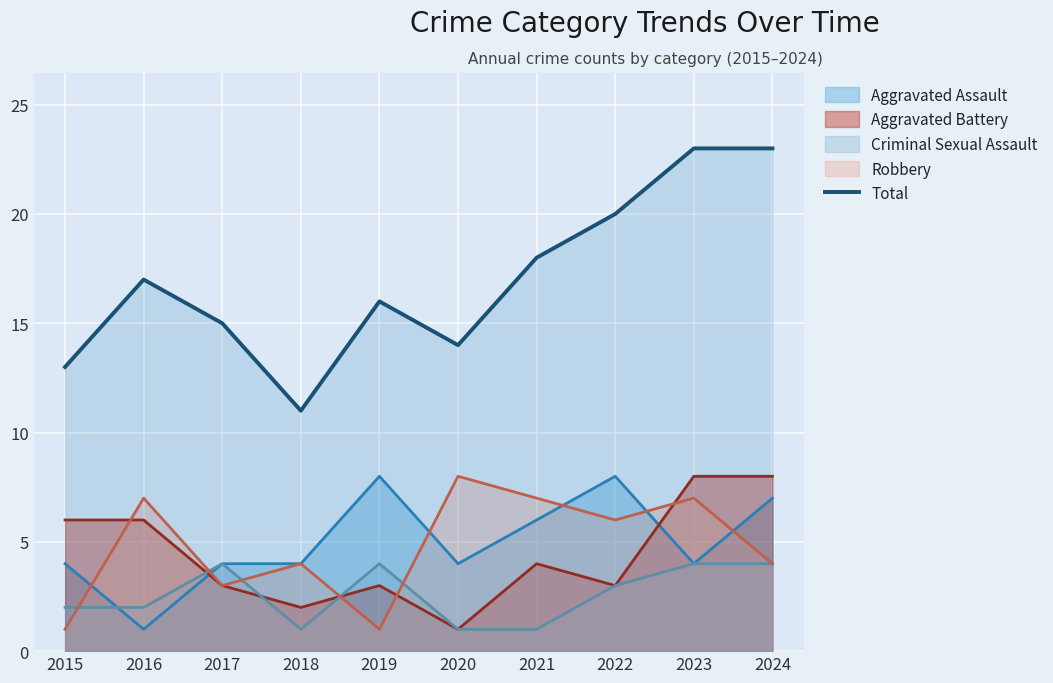

Which has a higher value, 2016 or 2022?

2022